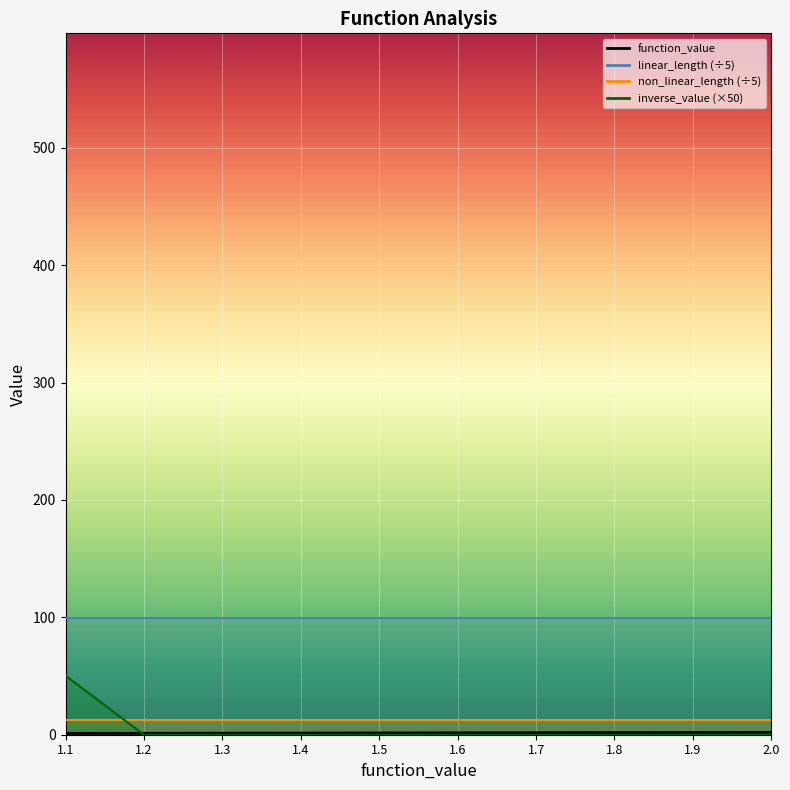

The value of inverse_value at 1.1 is 50.3. True or false?

True